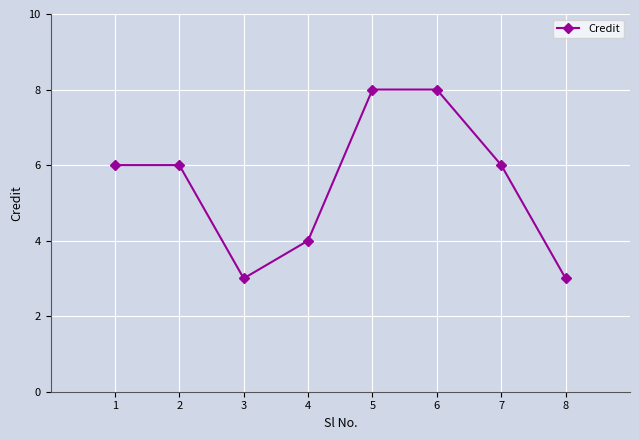

What value does the data have at 5?

8